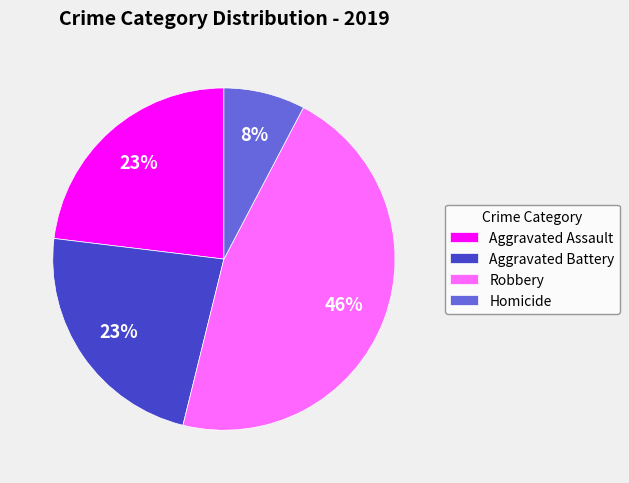

What is the ratio of the value at Homicide to the value at Aggravated Assault?

0.3